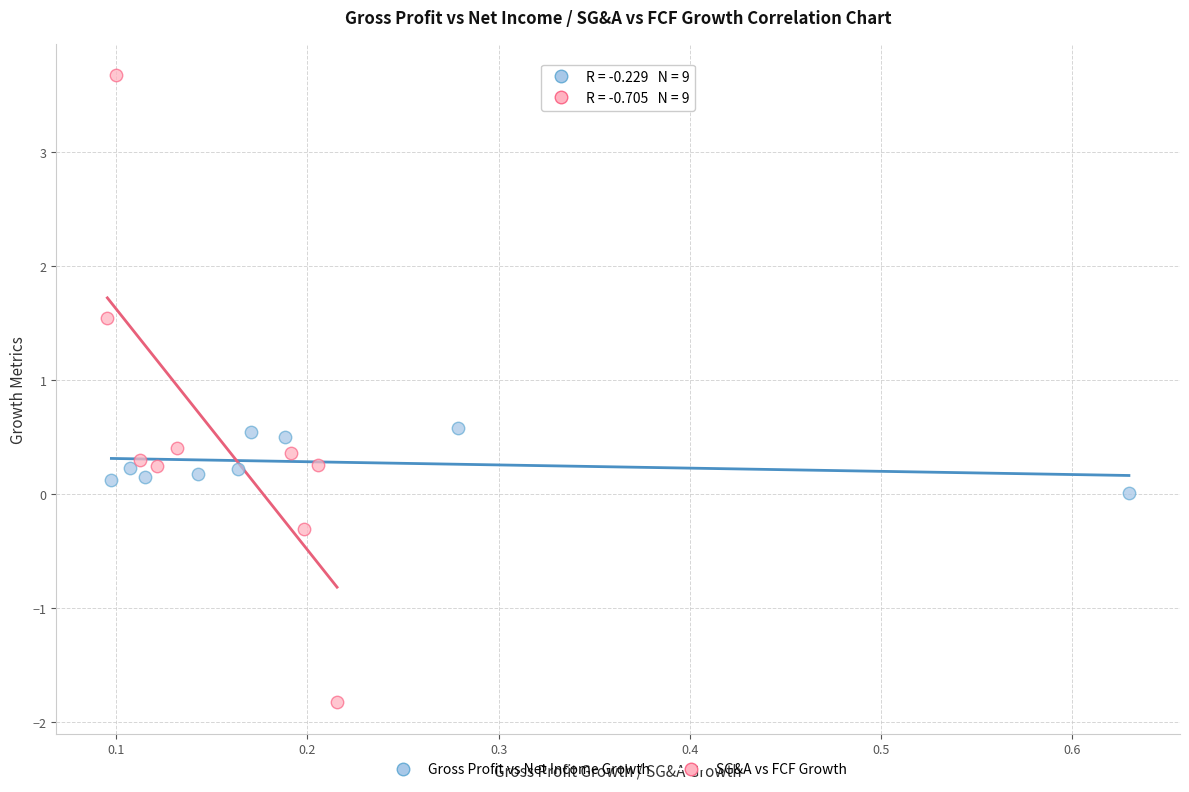

Which series has the widest spread of Y values?

SG&A vs FCF Growth